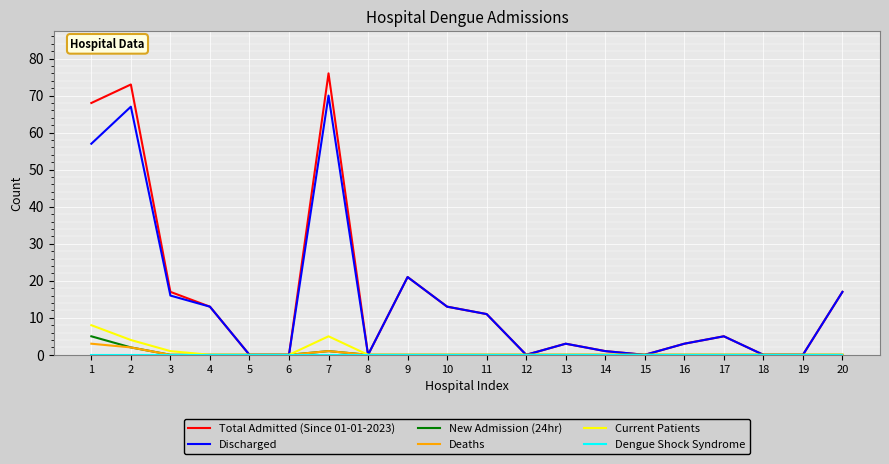

Is the value of Total Admitted (Since 01-01-2023) at 12 greater than the value of Discharged at 13?

No